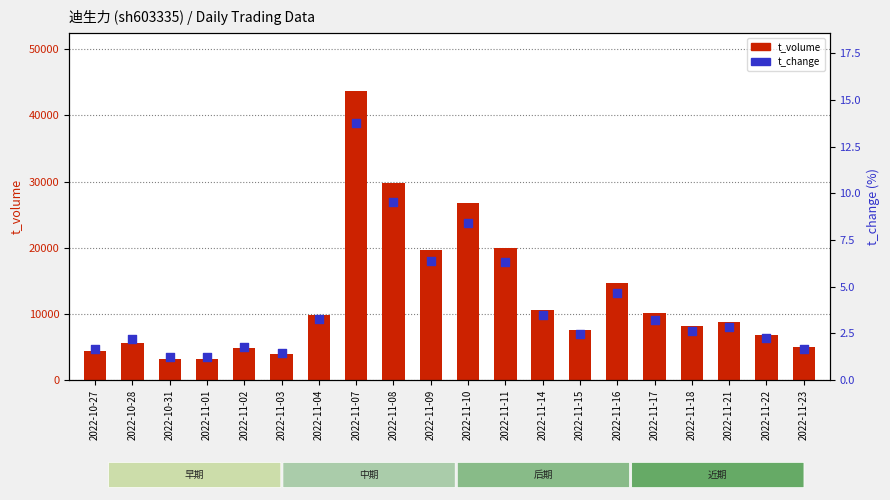

Which series has the largest Y range (max minus min)?

t_volume